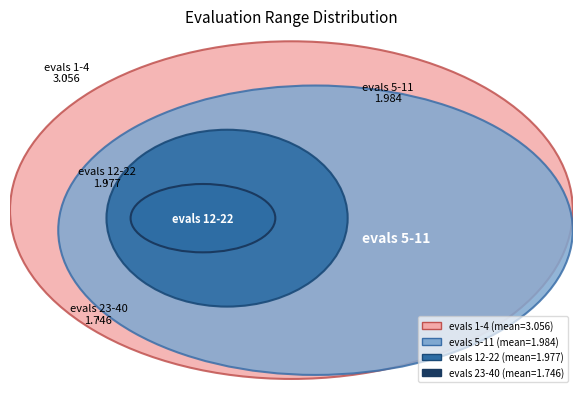

Rank the categories by value from lowest to highest.

evals 23-40, evals 12-22, evals 5-11, evals 1-4